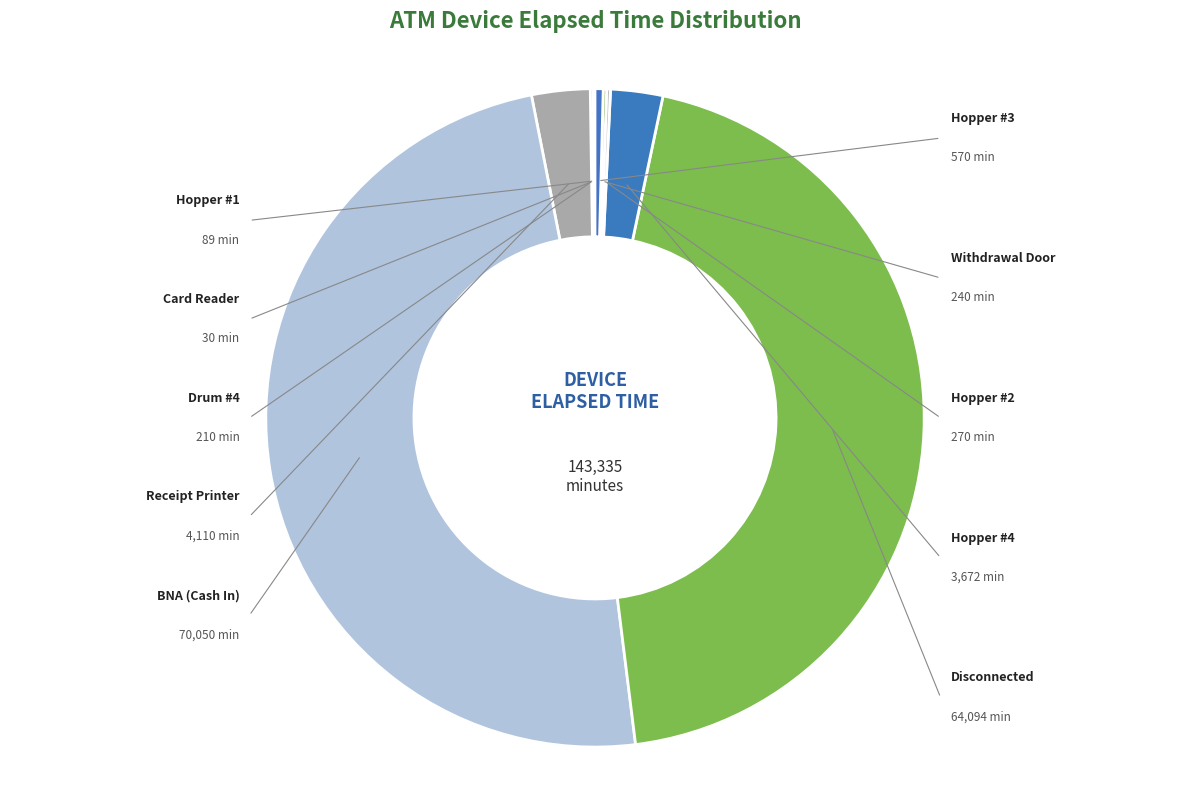

Which category has the smallest portion of the pie?

Card Reader